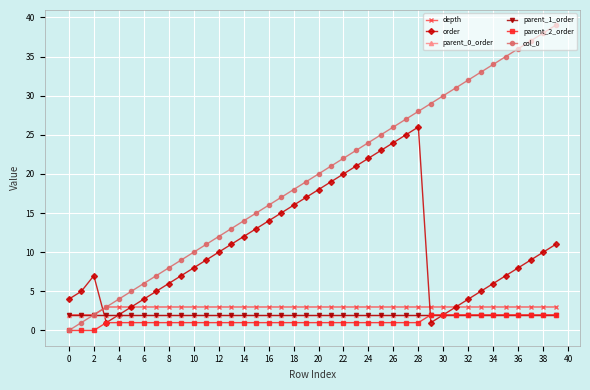

Does the chart have visible grid lines?

Yes